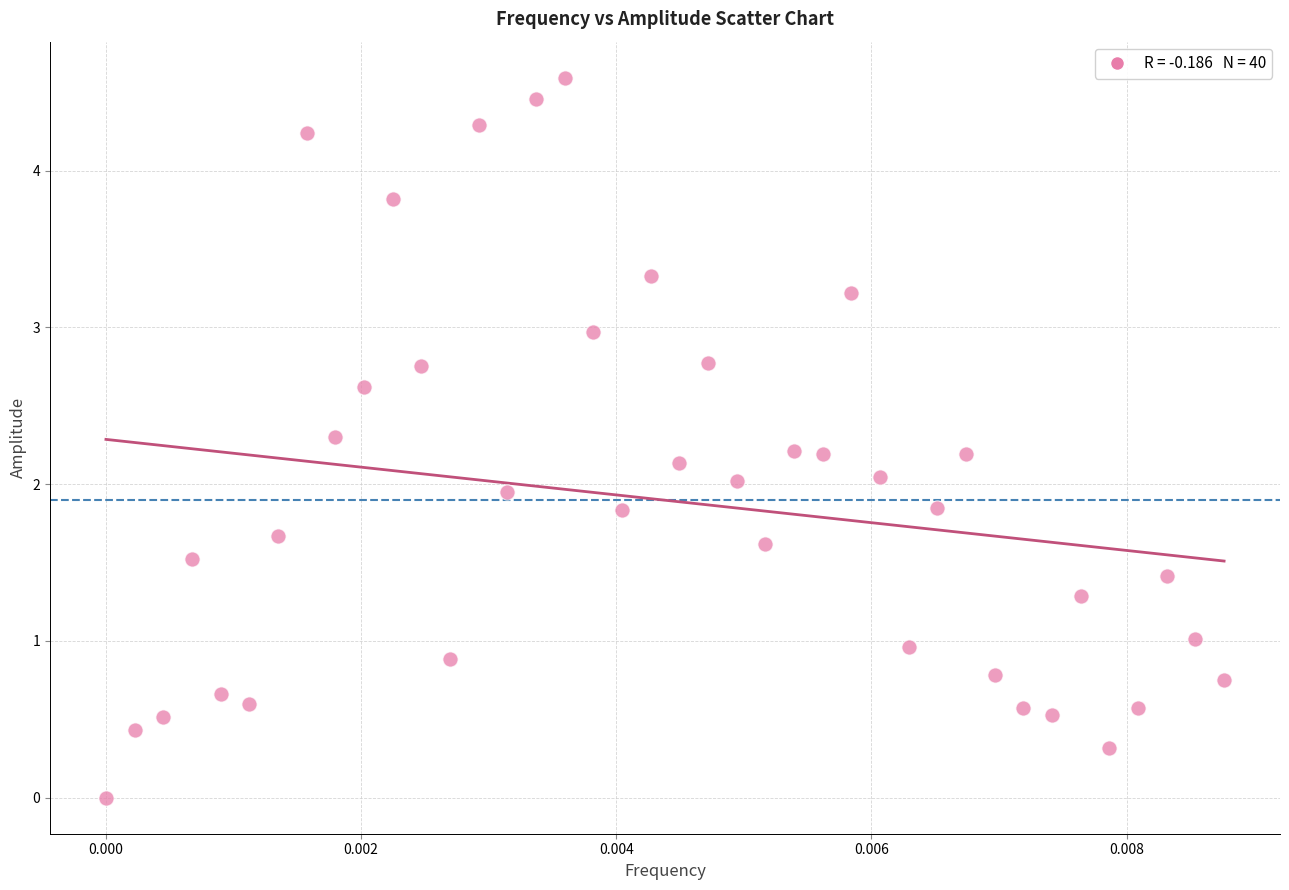

What is the range of Y values (max minus min)?

4.6